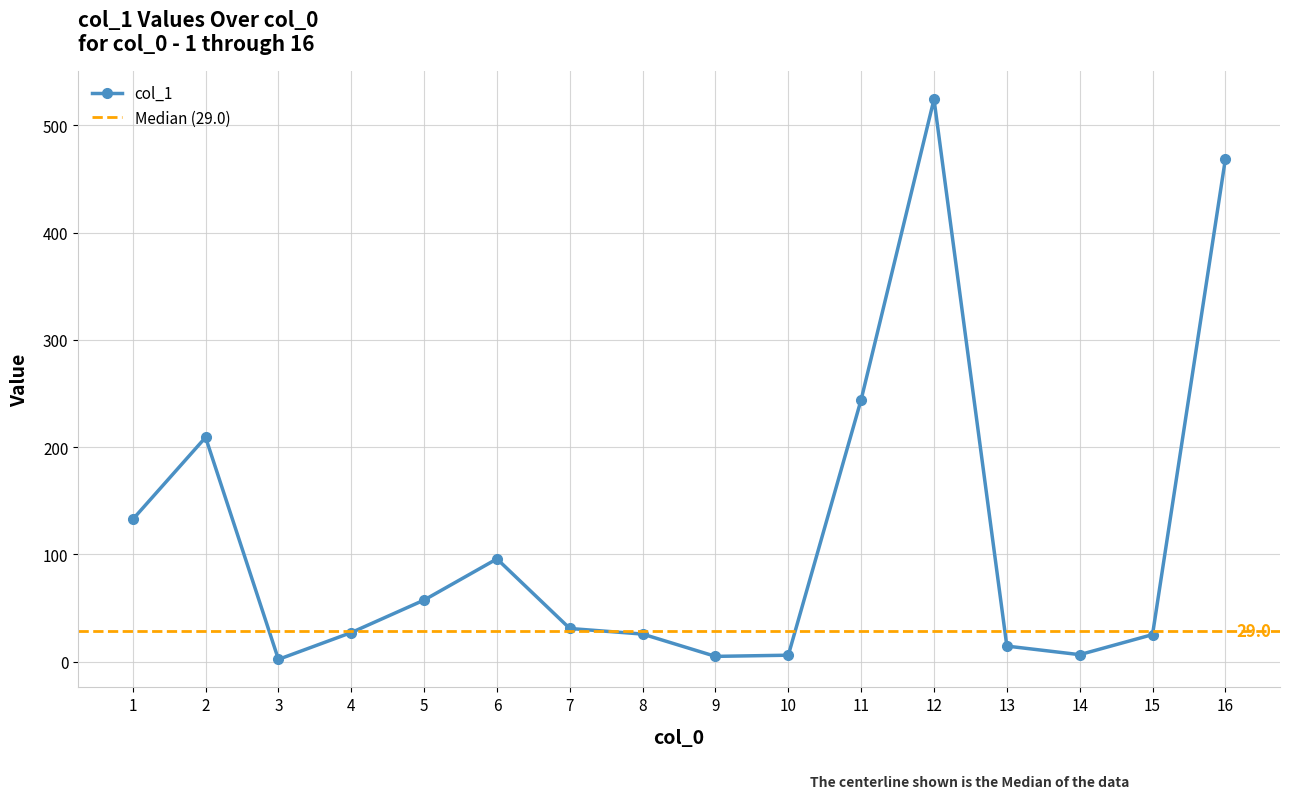

What is the value of the col_1 point at the 1st from the left?

132.6